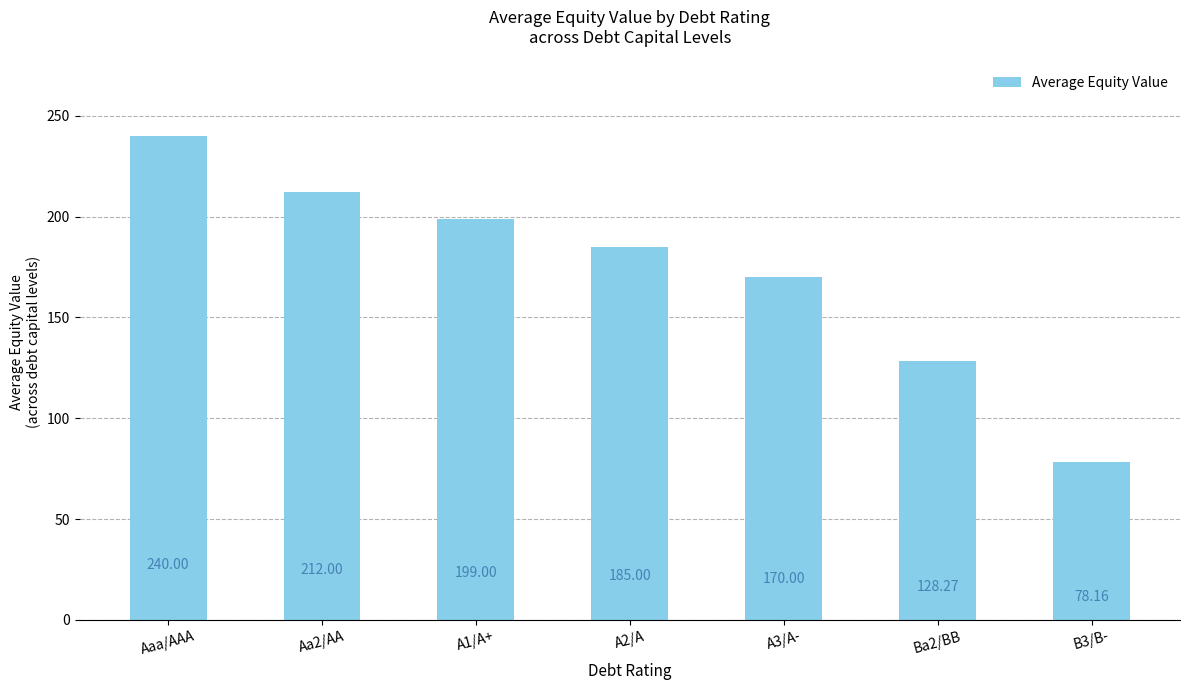

True or false: the data shows 299.0 at A2/A.

False